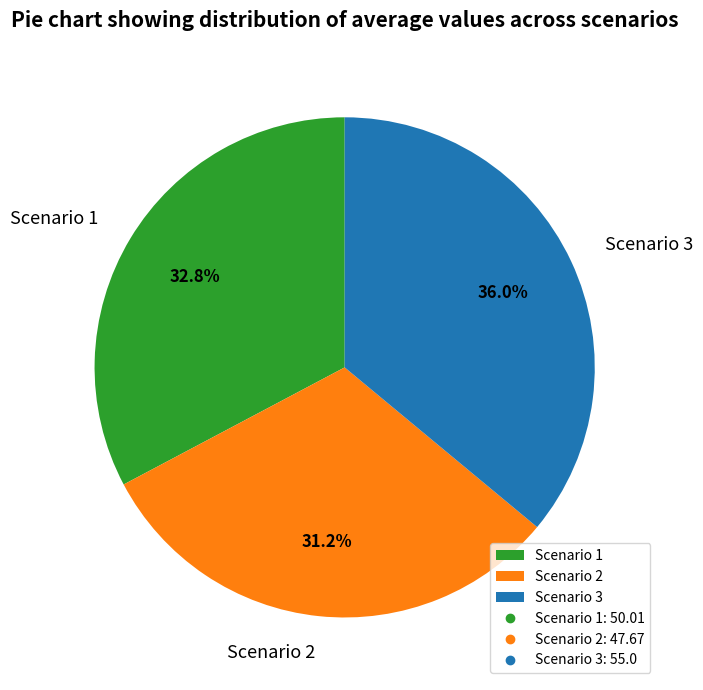

To the nearest percent, what percentage of the pie is Scenario 1?

33%